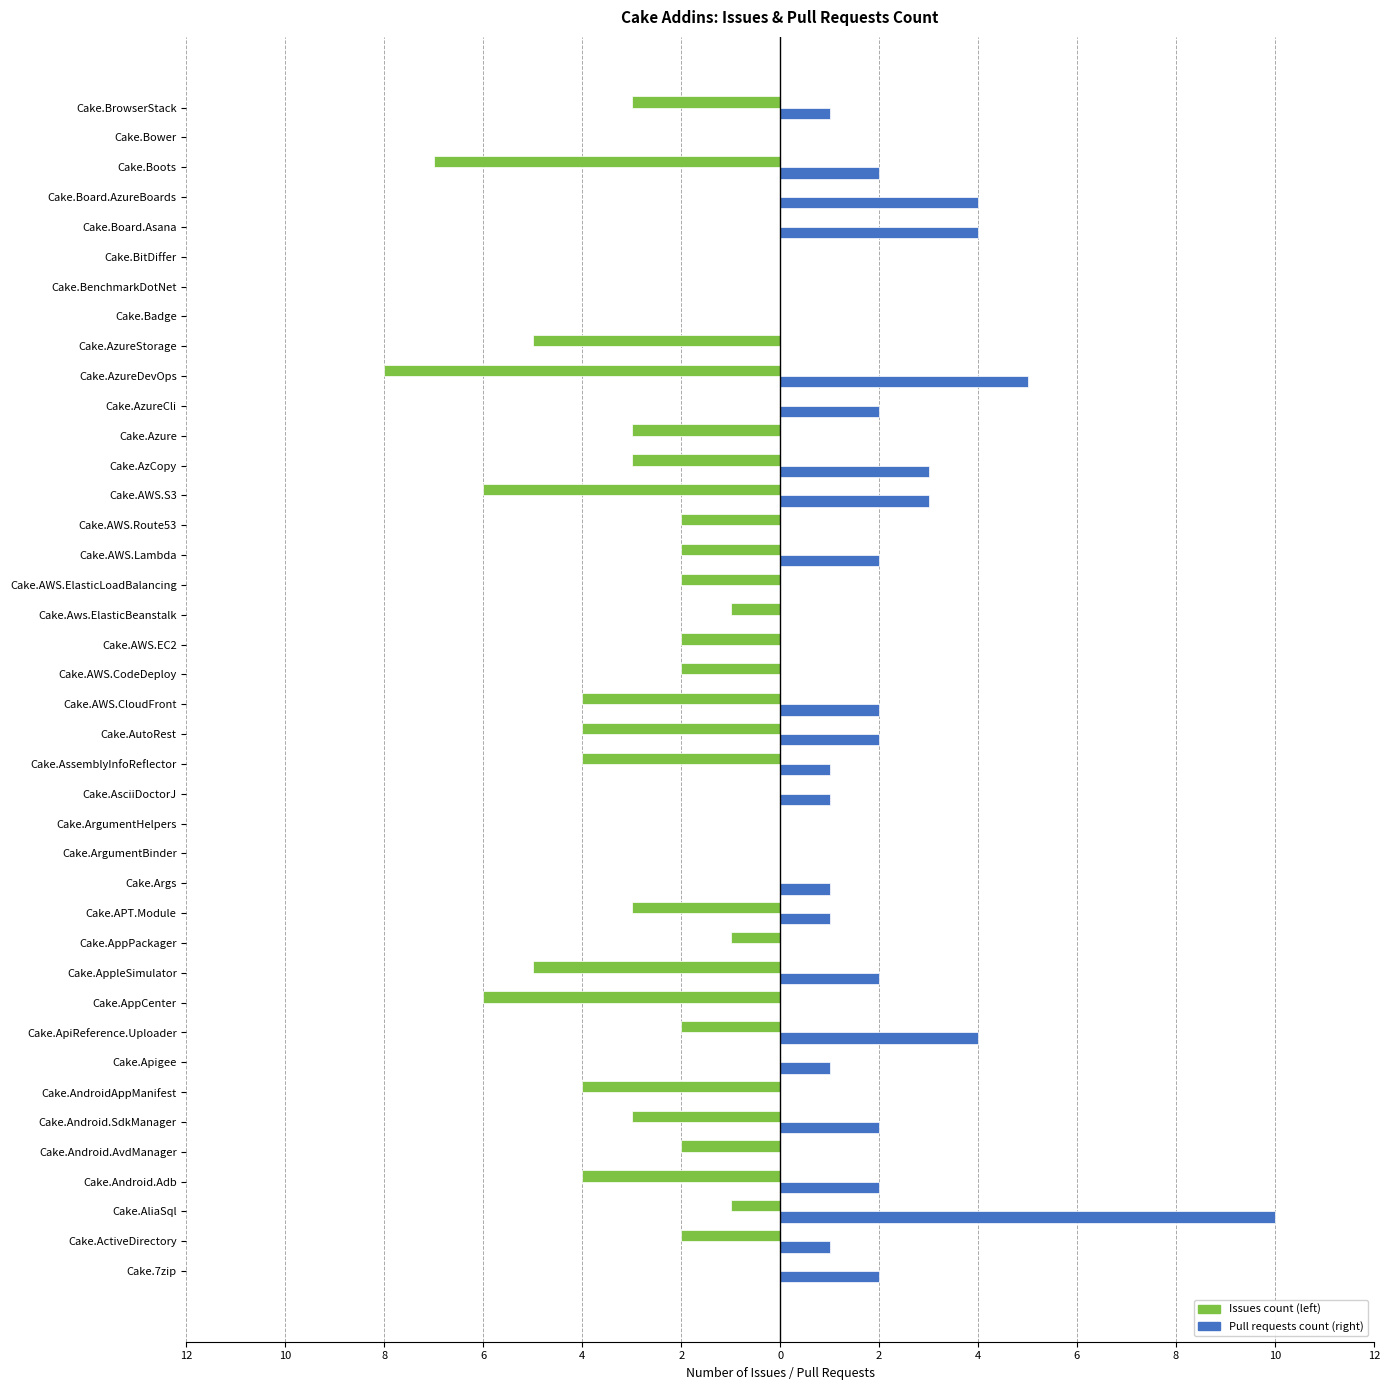

Reading left to right, extract all data points from this chart.

Issues count: 0	-2	-1	-4	-2	-3	-4	0	-2	-6	-5	-1	-3	0	0	0	0	-4	-4	-4	-2	-2	-1	-2	-2	-2	-6	-3	-3	0	-8	-5	0	0	0	0	0	-7	0	-3
Pull requests count: 2	1	10	2	0	2	0	1	4	0	2	0	1	1	0	0	1	1	2	2	0	0	0	0	2	0	3	3	0	2	5	0	0	0	0	4	4	2	0	1